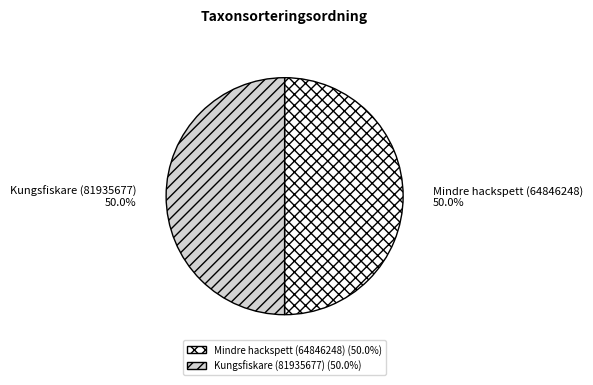

How many segments does this pie chart have?

2